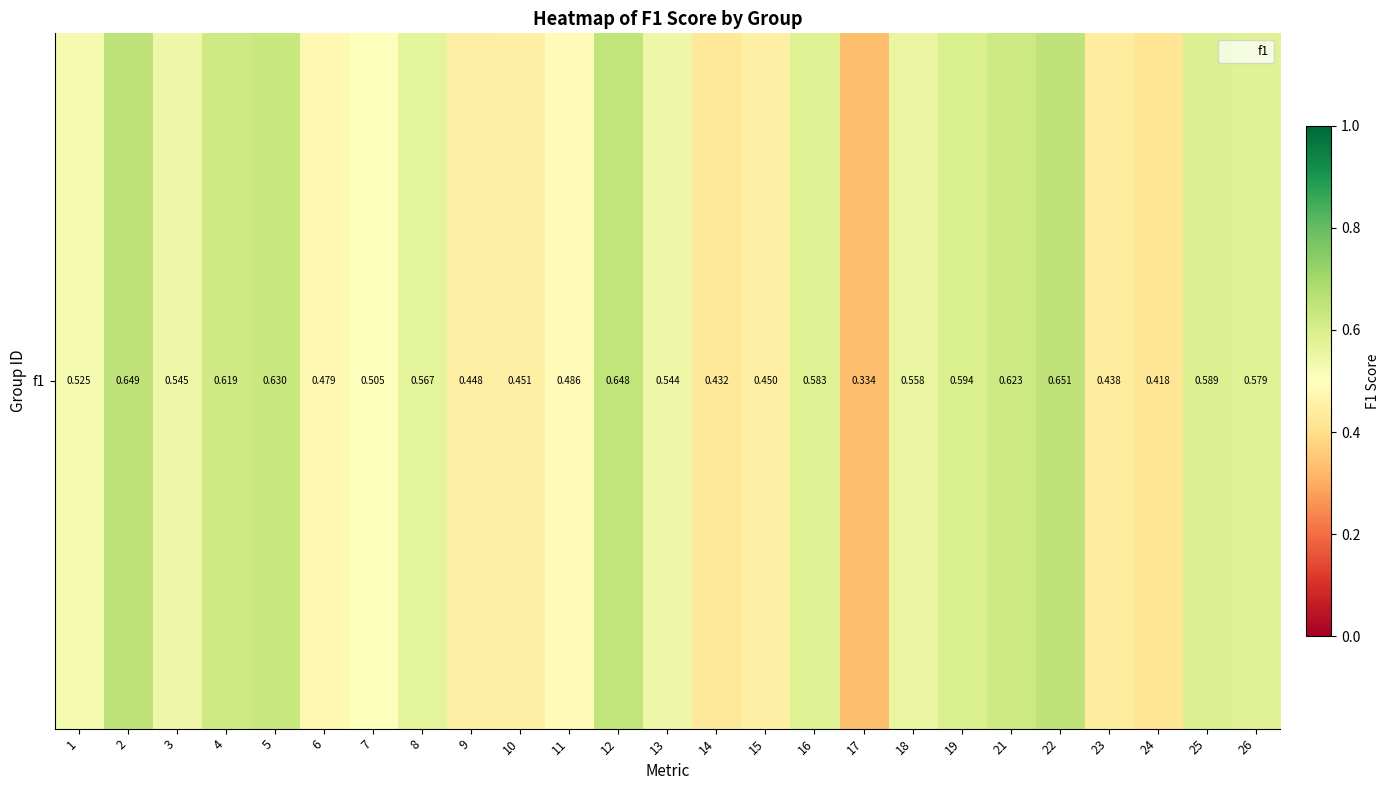

Reading right to left, what are all the values shown in this chart?

26=0.6	25=0.6	24=0.4	23=0.4	22=0.7	21=0.6	19=0.6	18=0.6	17=0.3	16=0.6	15=0.5	14=0.4	13=0.5	12=0.6	11=0.5	10=0.5	9=0.4	8=0.6	7=0.5	6=0.5	5=0.6	4=0.6	3=0.5	2=0.6	1=0.5